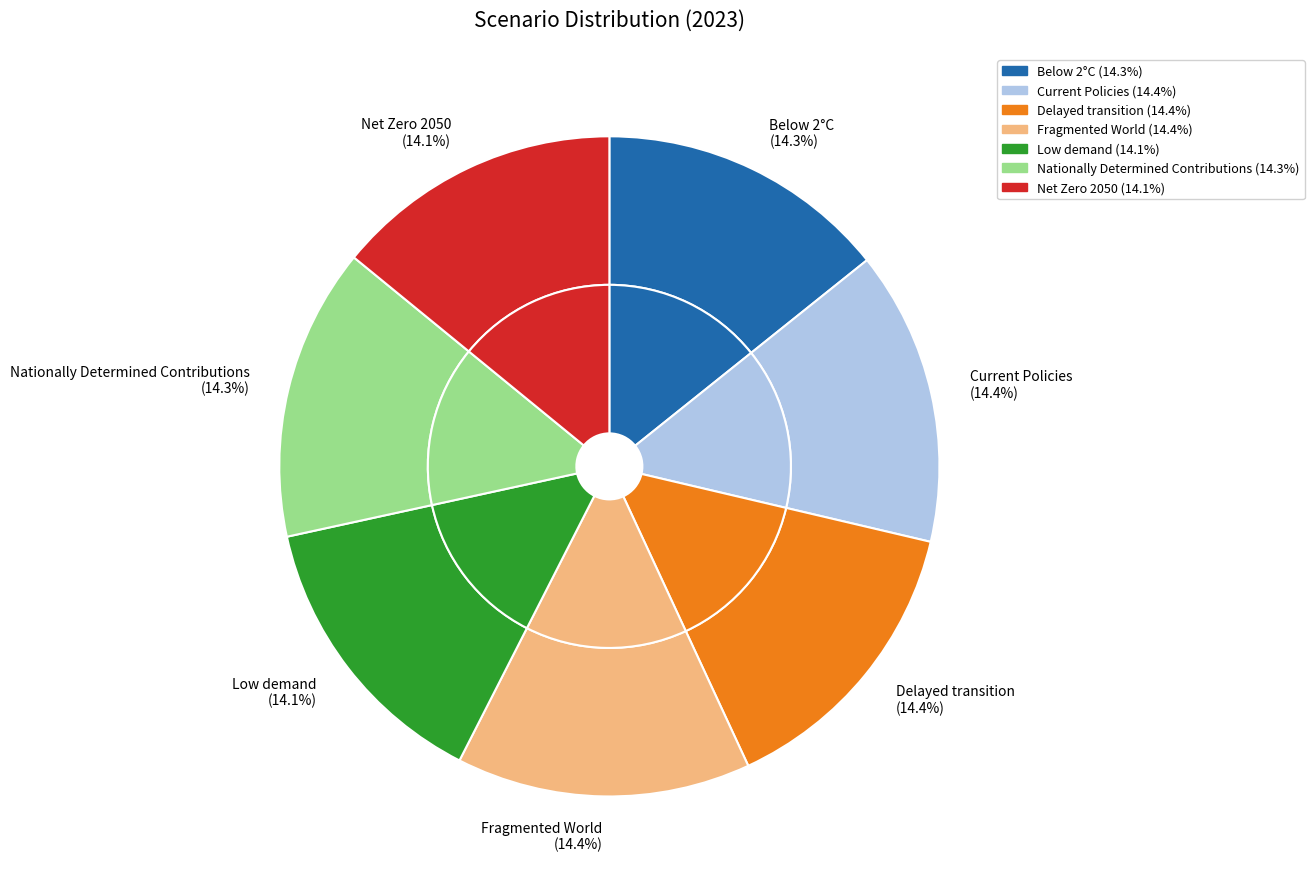

To the nearest percent, what is the average slice percentage?

14%